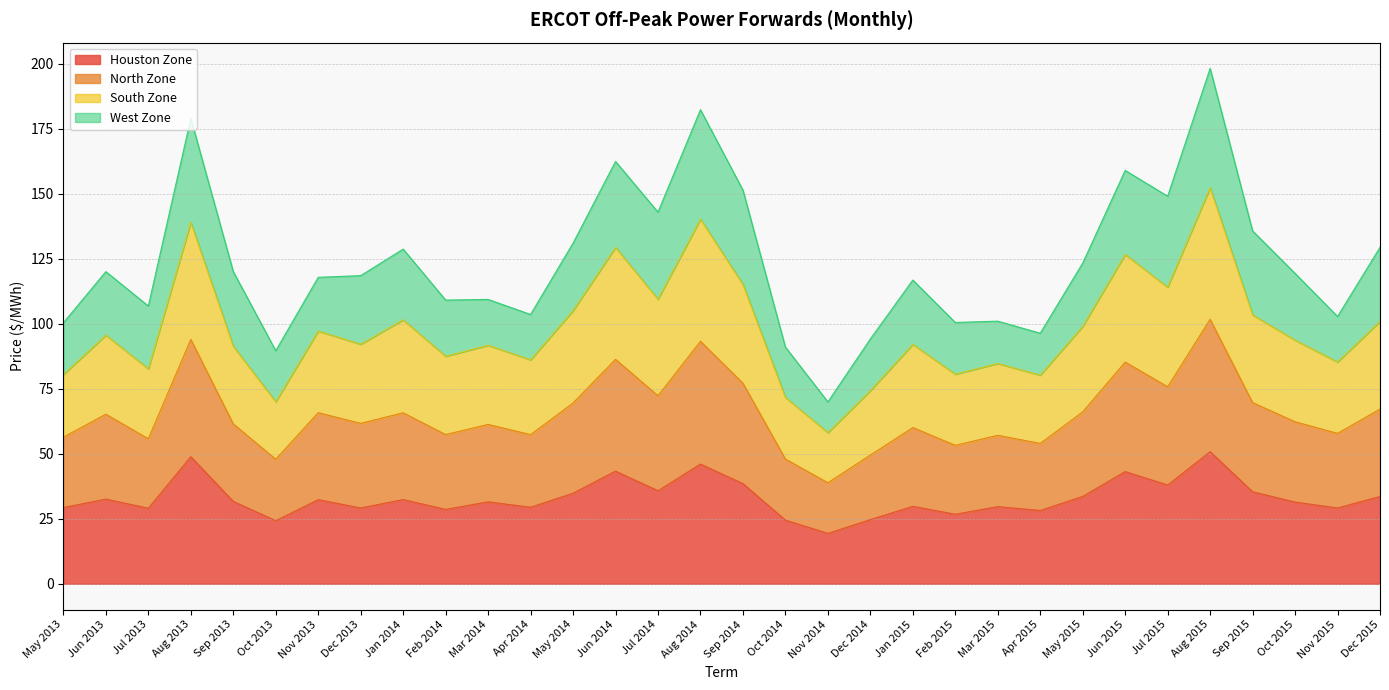

What is the label of the 9th point from the left?

Jan 2014